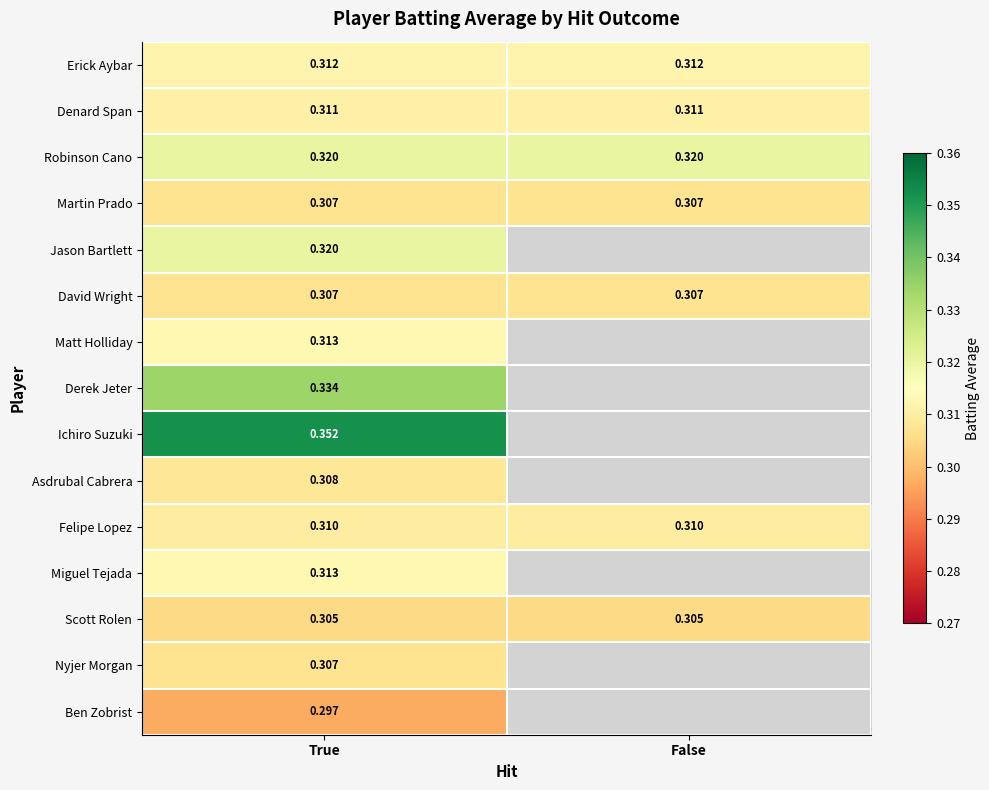

What is the sum of the Scott Rolen values at False and True?

0.6